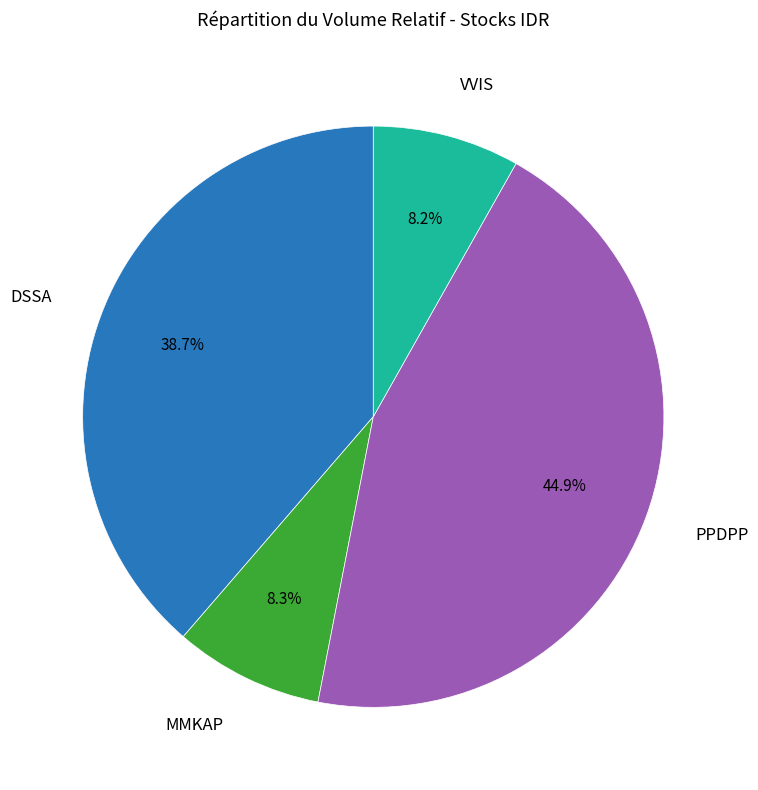

To the nearest percent, what is the average slice percentage?

25%